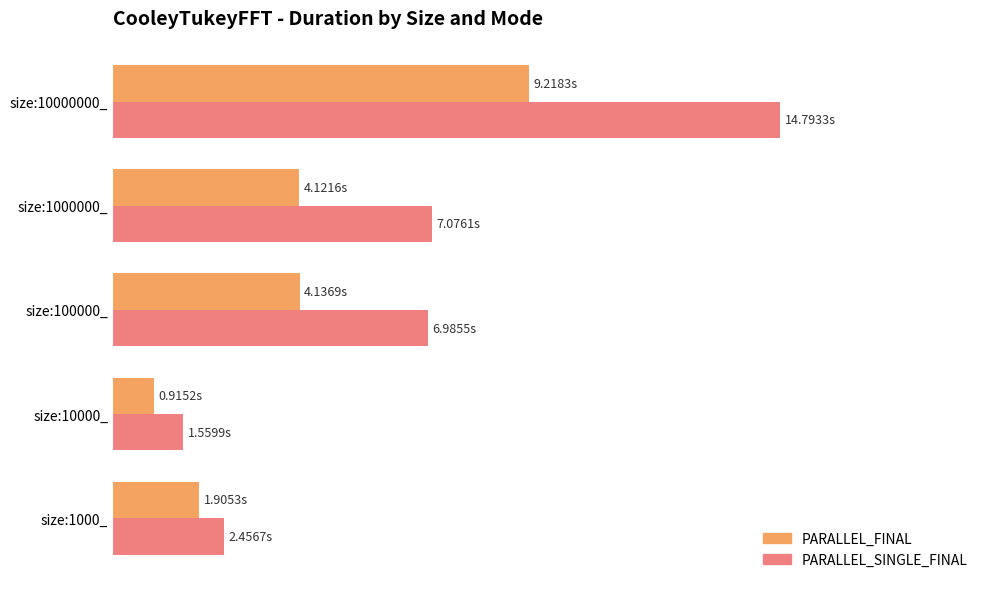

What is the difference between the maximum and minimum values in the PARALLEL_FINAL series?

8.3